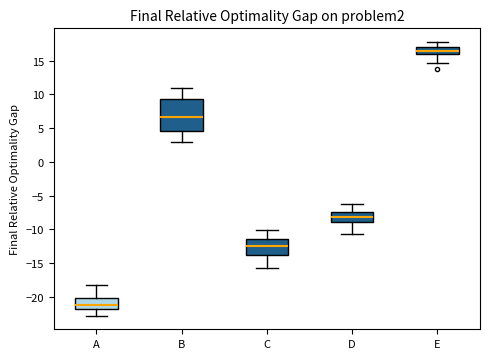

Reading left to right, transcribe this box plot: for each box, give where its median line is, the range the box spans, and where its two whiskers end, as read against the y-axis. The values are not printed on the chart, so give them approximately, as read against the axis.

A: median -21.0, box -22.0 to -20.5, whiskers -23.0 to -18.0
B: median 6.5, box 4.5 to 9.5, whiskers 3.0 to 11.0
C: median -12.5, box -14.0 to -11.5, whiskers -16.0 to -10.0
D: median -8.0, box -9.0 to -7.5, whiskers -10.5 to -6.5
E: median 16.5, box 16.0 to 17.0, whiskers 14.5 to 18.0